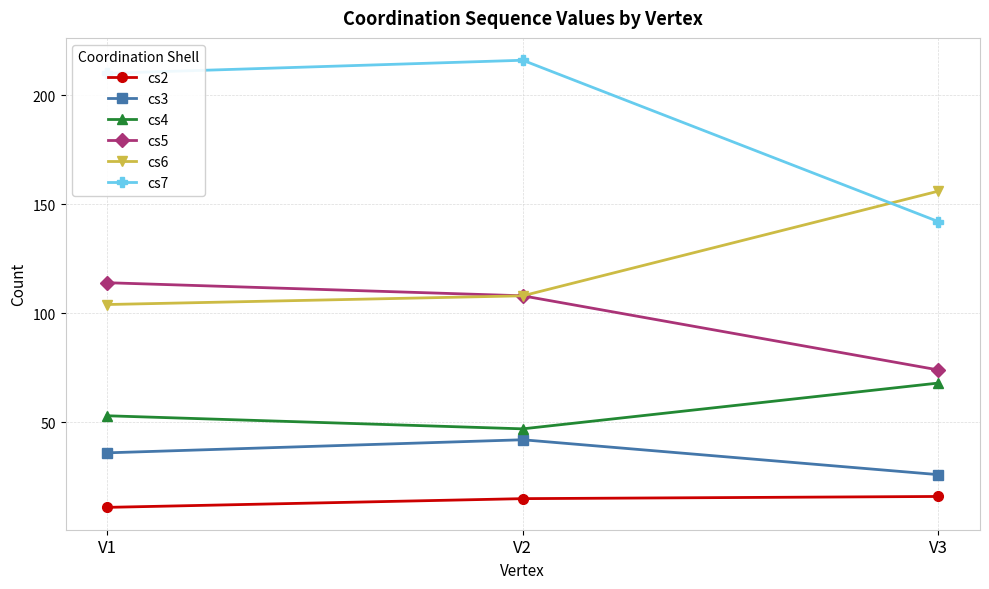

Which category has the lowest value in the cs6 series?

V1